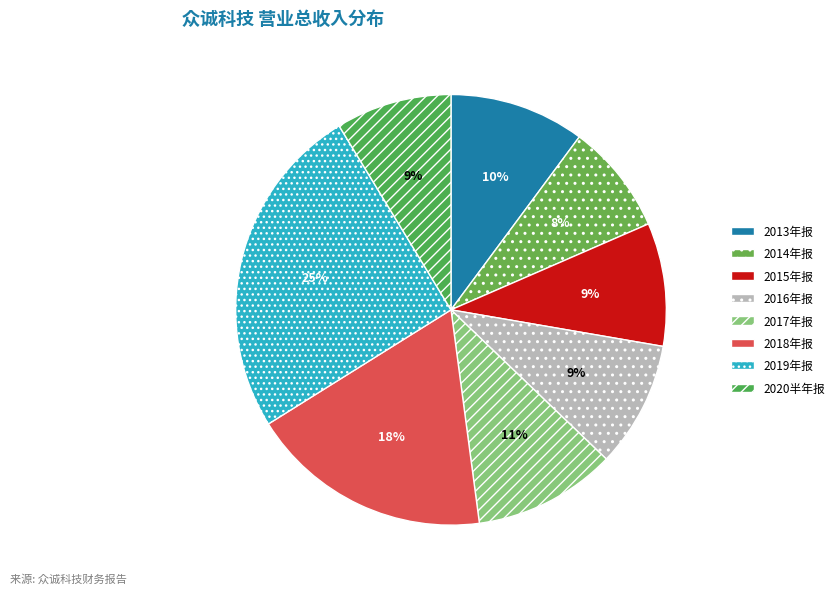

To the nearest percent, what is the difference between the largest and smallest slice percentages?

17%